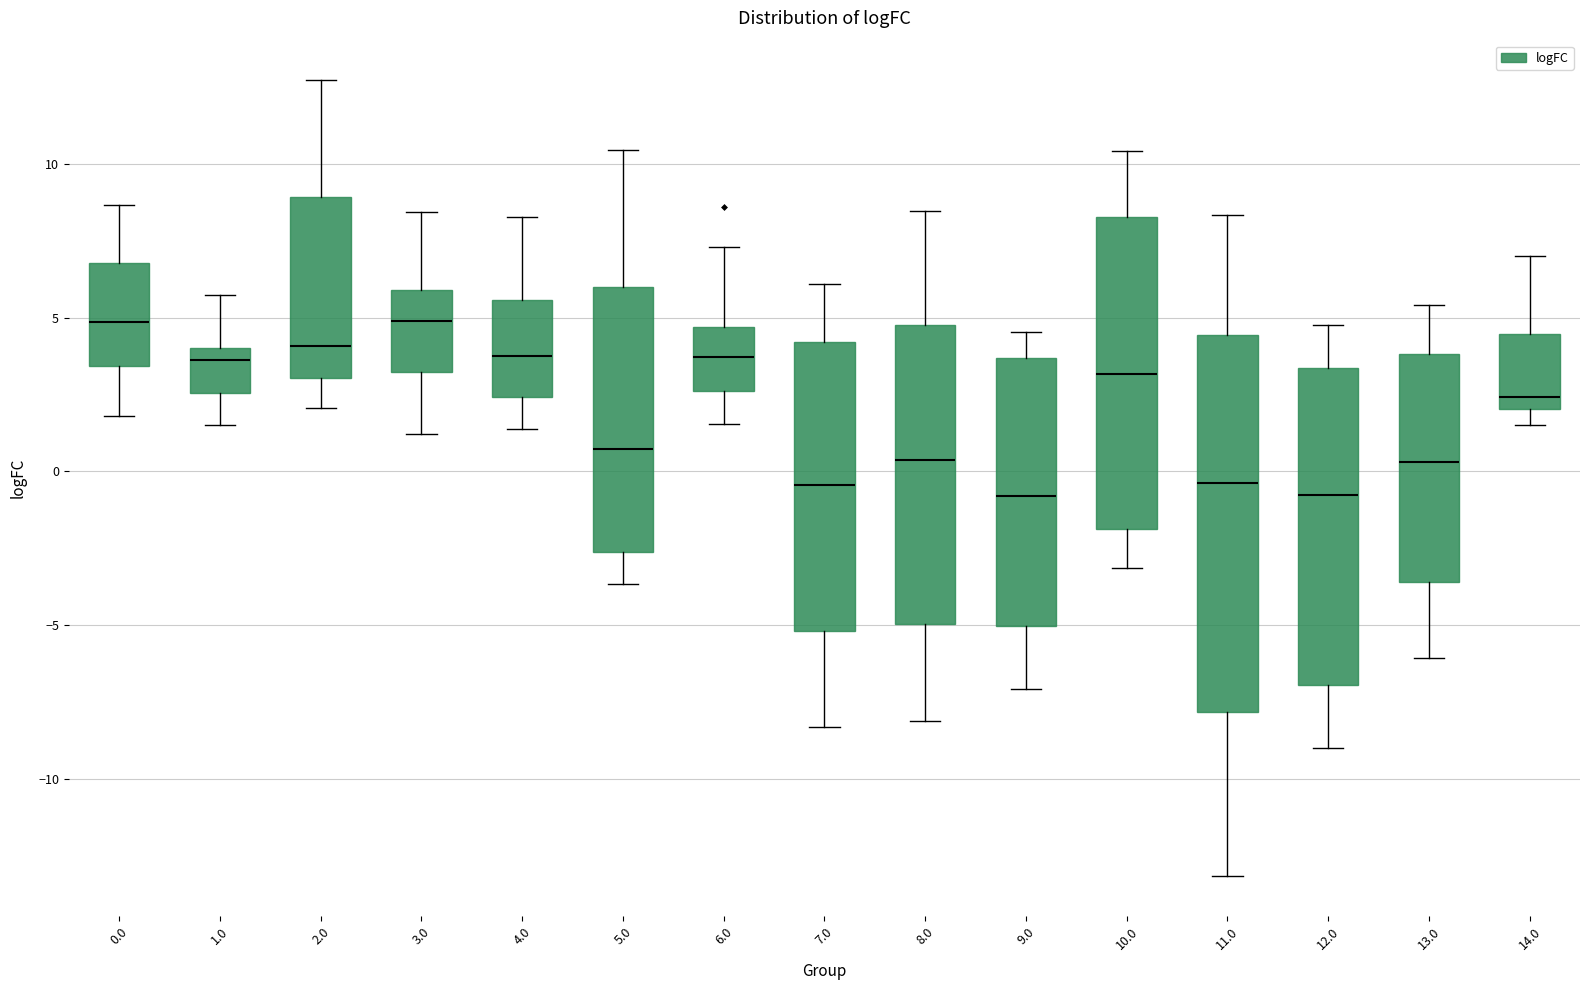

Which box is the tallest, from its lower edge to its upper edge?

11.0